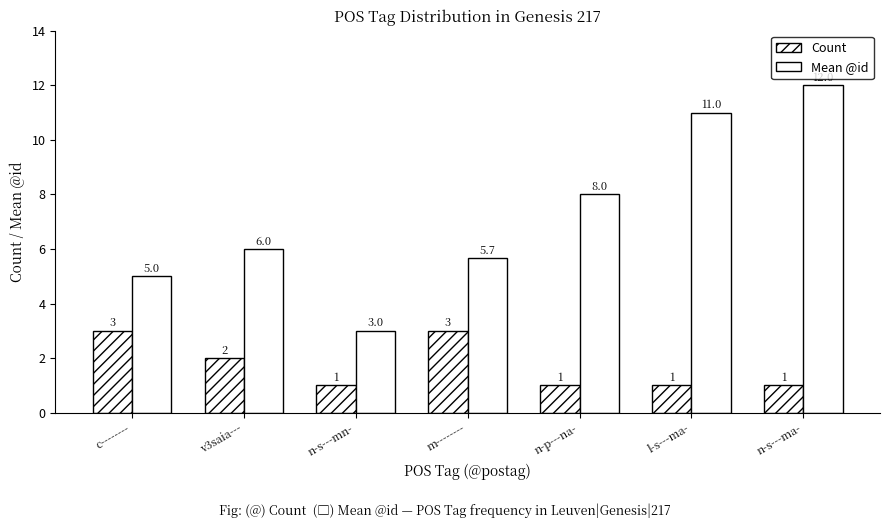

Does the chart contain any negative values?

No